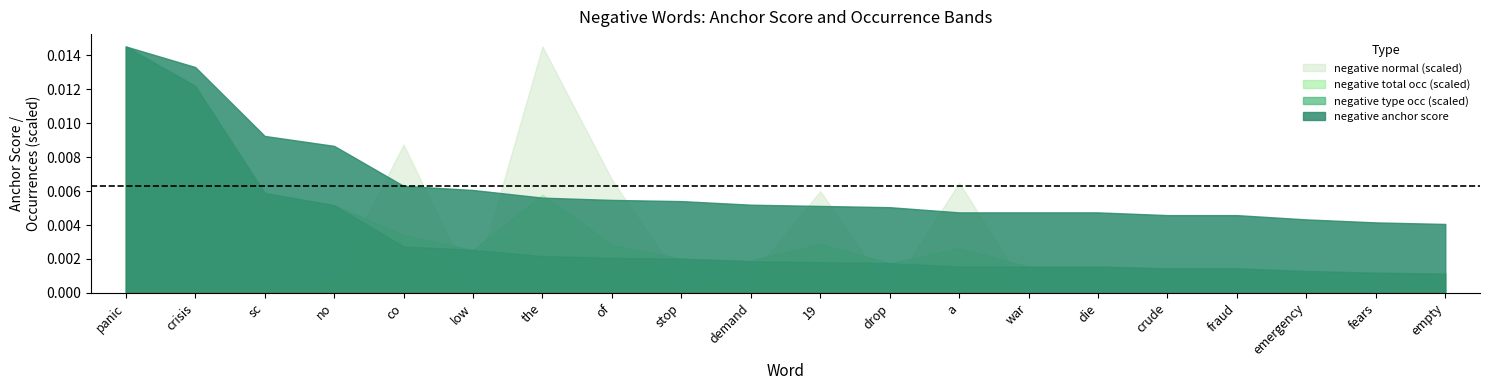

What is the label of the 14th point from the right?

the